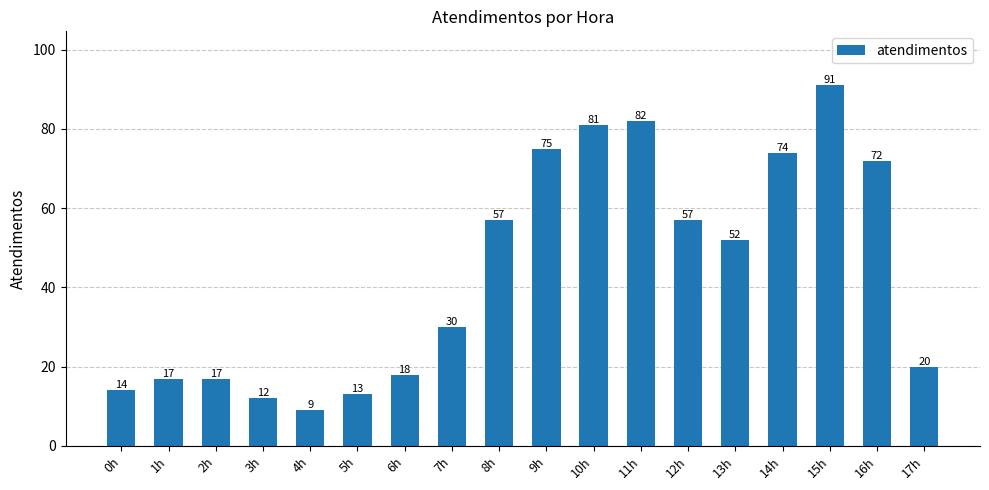

How many data points are less than 52?

9